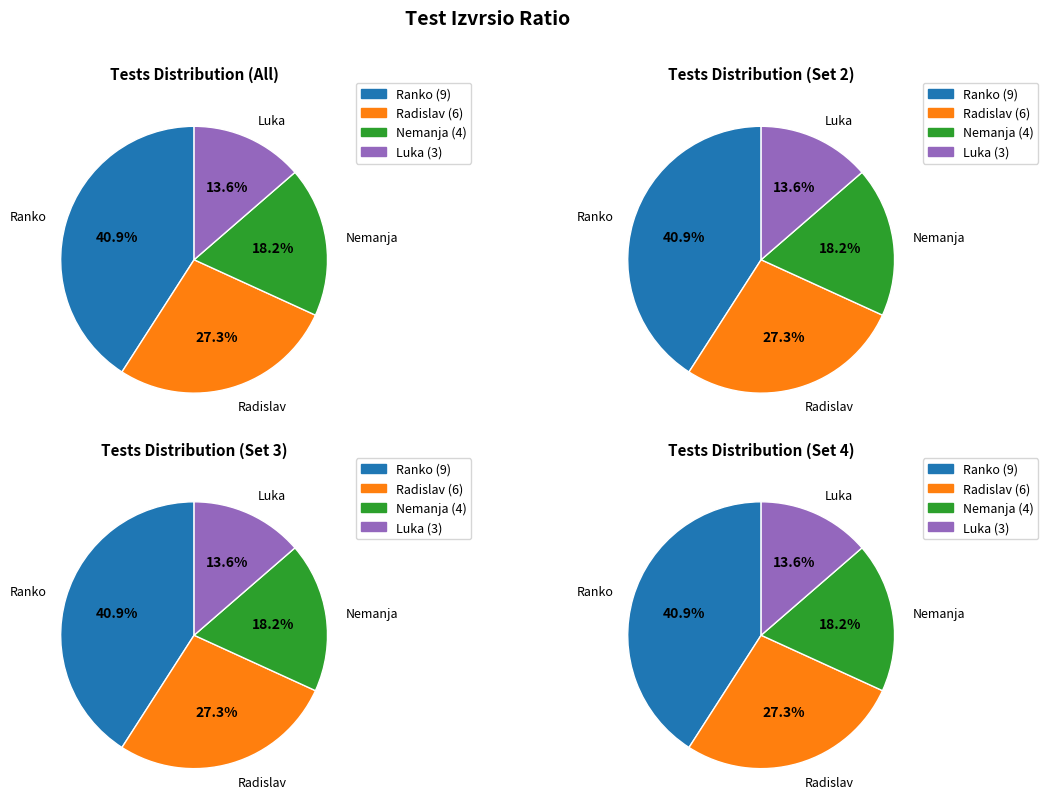

To the nearest percent, what percentage of the pie is Radislav?

27%